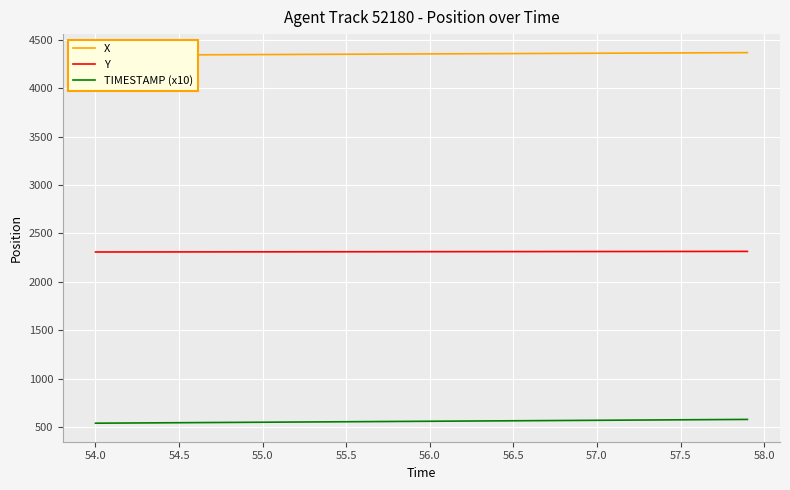

True or false: Y and TIMESTAMP (x10) intersect in this chart.

False